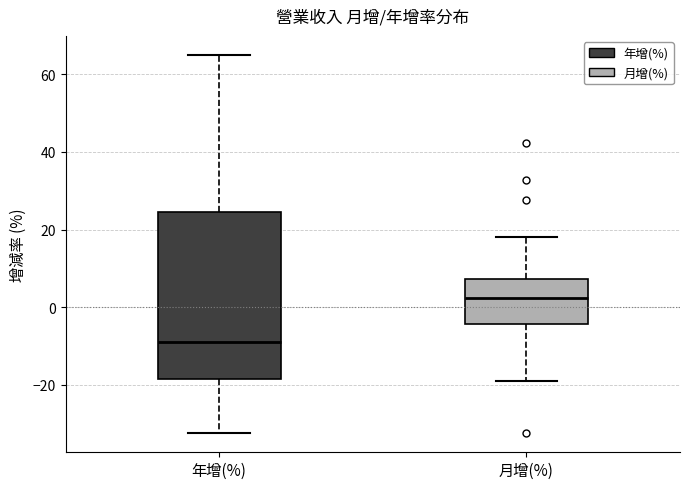

Reading left to right, transcribe this box plot: for each box, give where its median line is, the range the box spans, and where its two whiskers end, as read against the y-axis. The values are not printed on the chart, so give them approximately, as read against the axis.

年增(%): median -8, box -18 to 24, whiskers -32 to 66
月增(%): median 2, box -4 to 8, whiskers -18 to 18